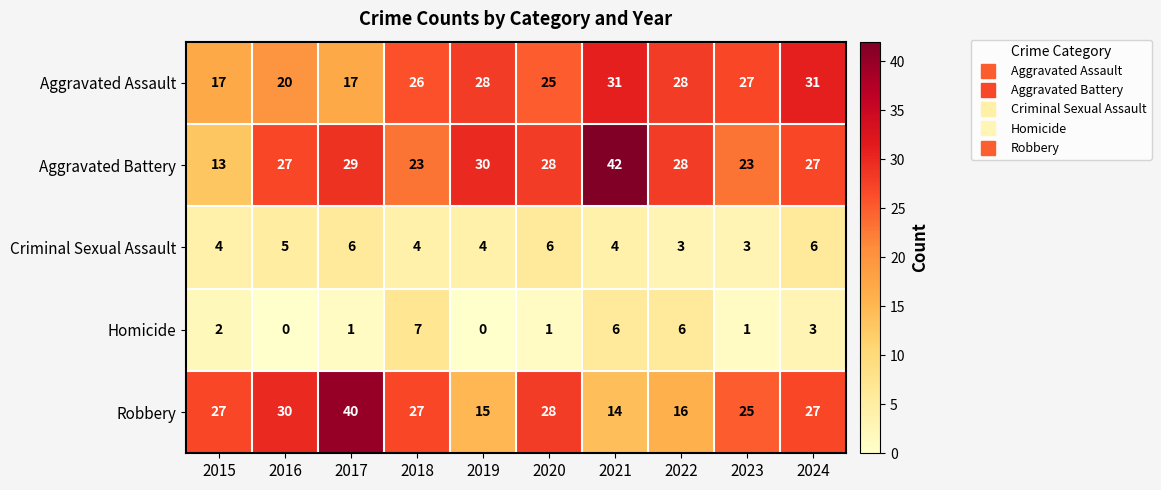

What is the sum of the Aggravated Assault values at 2017 and 2016?

37